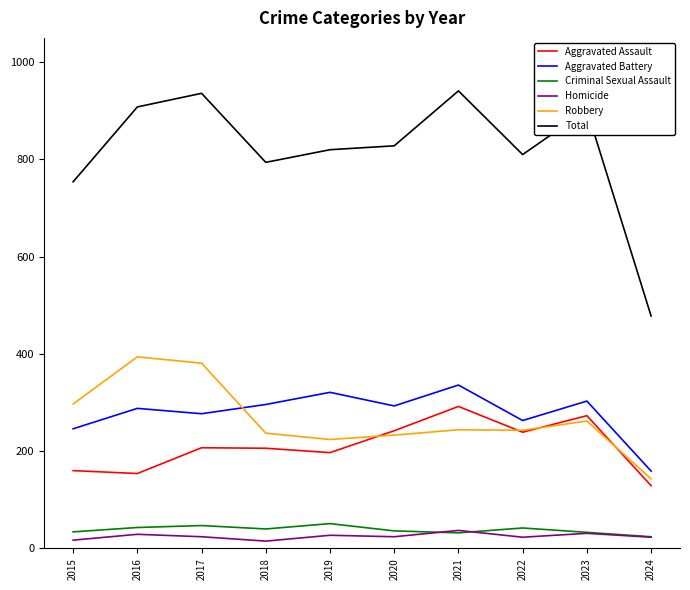

What is the spread (max minus min) of values at 2019?

793